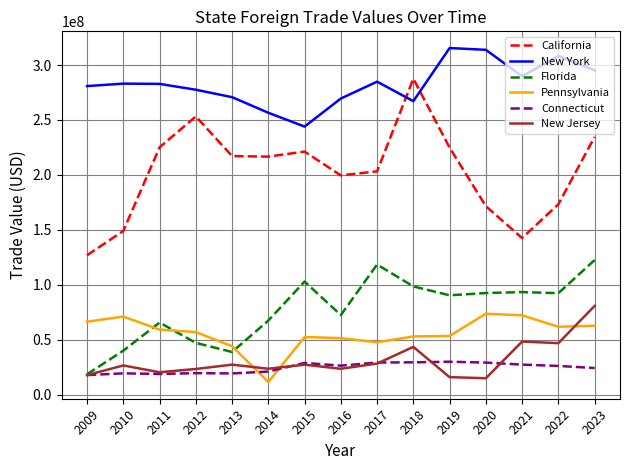

True or false: New Jersey and New York intersect in this chart.

False